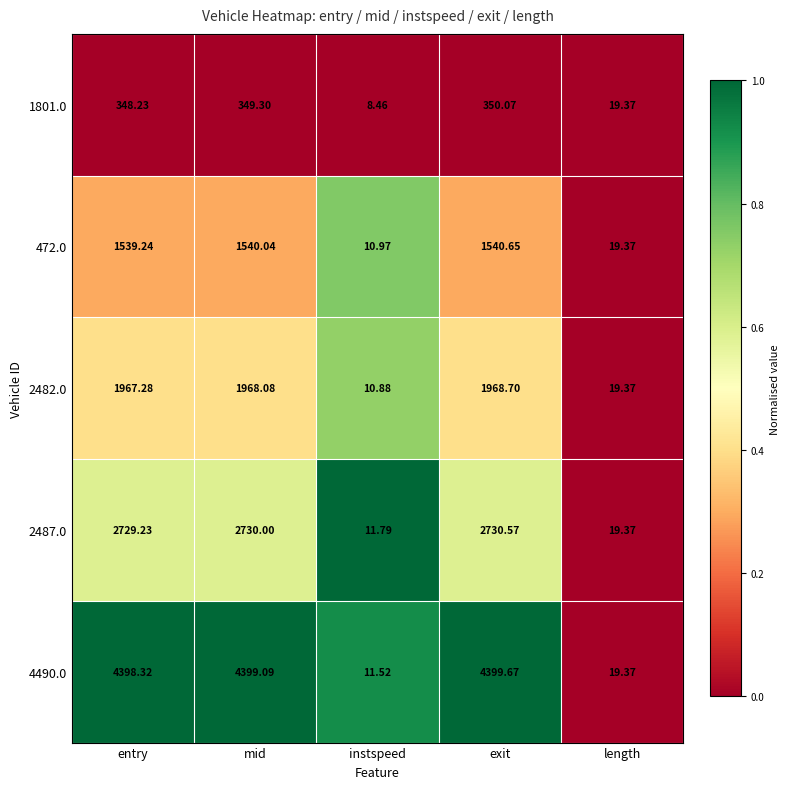

Where does the 2482.0 series first go above 1967?

entry